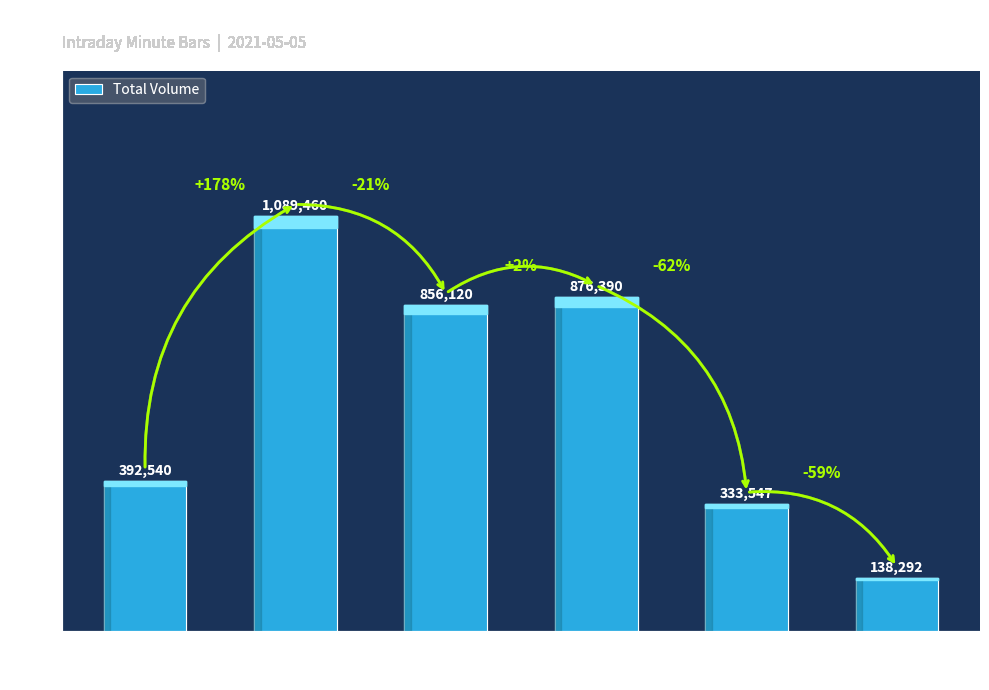

What is the greatest value displayed?

1089460